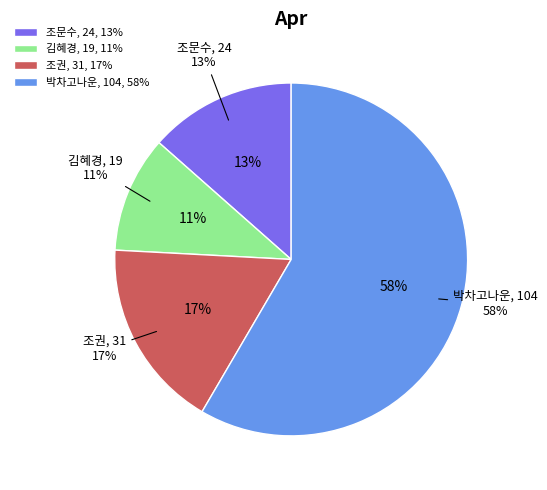

What is the total percentage of 김혜경 and 조문수?

24.2%